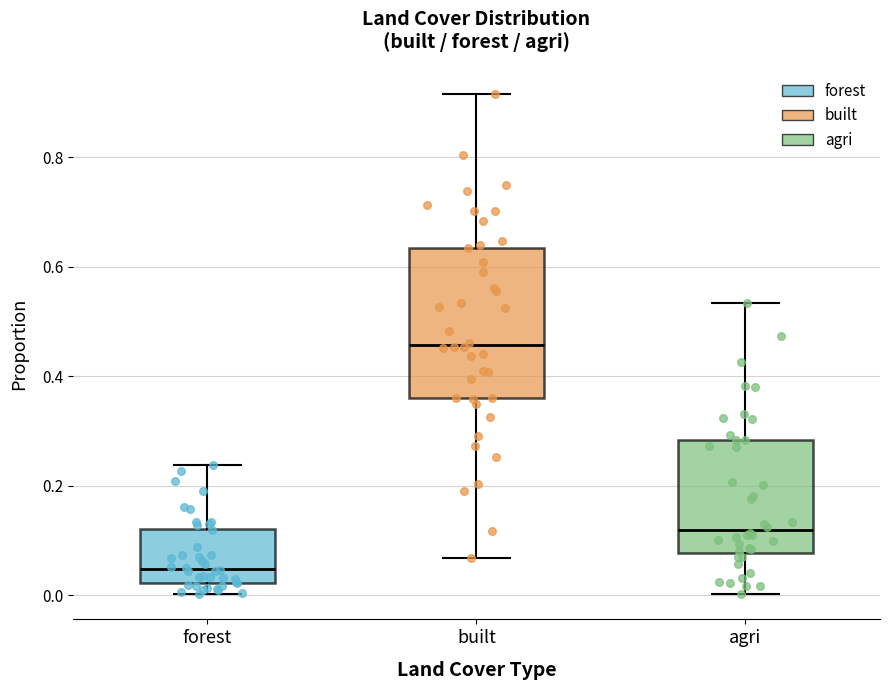

Reading left to right, transcribe this box plot: for each box, give where its median line is, the range the box spans, and where its two whiskers end, as read against the y-axis. The values are not printed on the chart, so give them approximately, as read against the axis.

forest: median 0.04, box 0.02 to 0.12, whiskers 0.00 to 0.24
built: median 0.46, box 0.36 to 0.64, whiskers 0.06 to 0.92
agri: median 0.12, box 0.08 to 0.28, whiskers 0.00 to 0.54